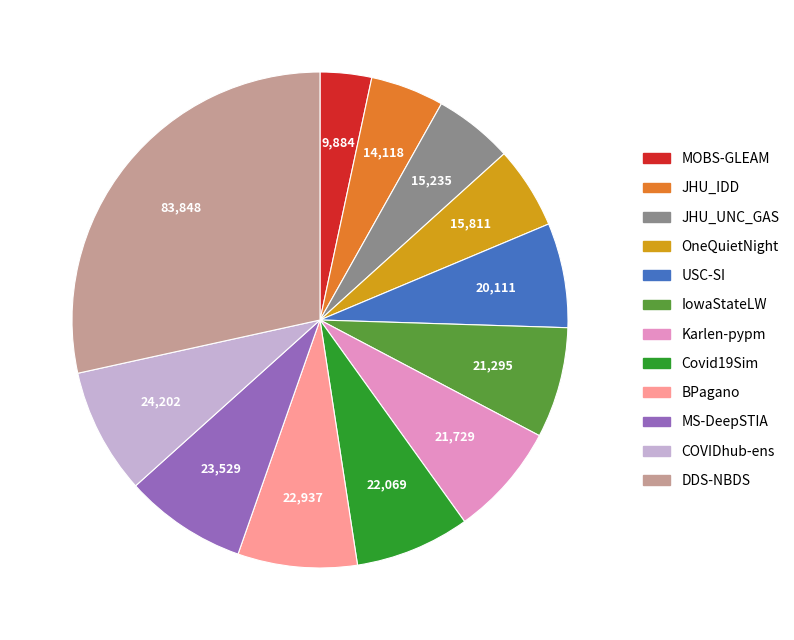

Does any single category account for the majority?

No